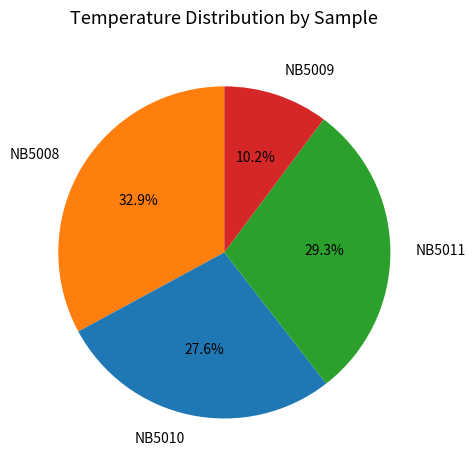

Is it true that NB5008 is 33% of the pie?

True